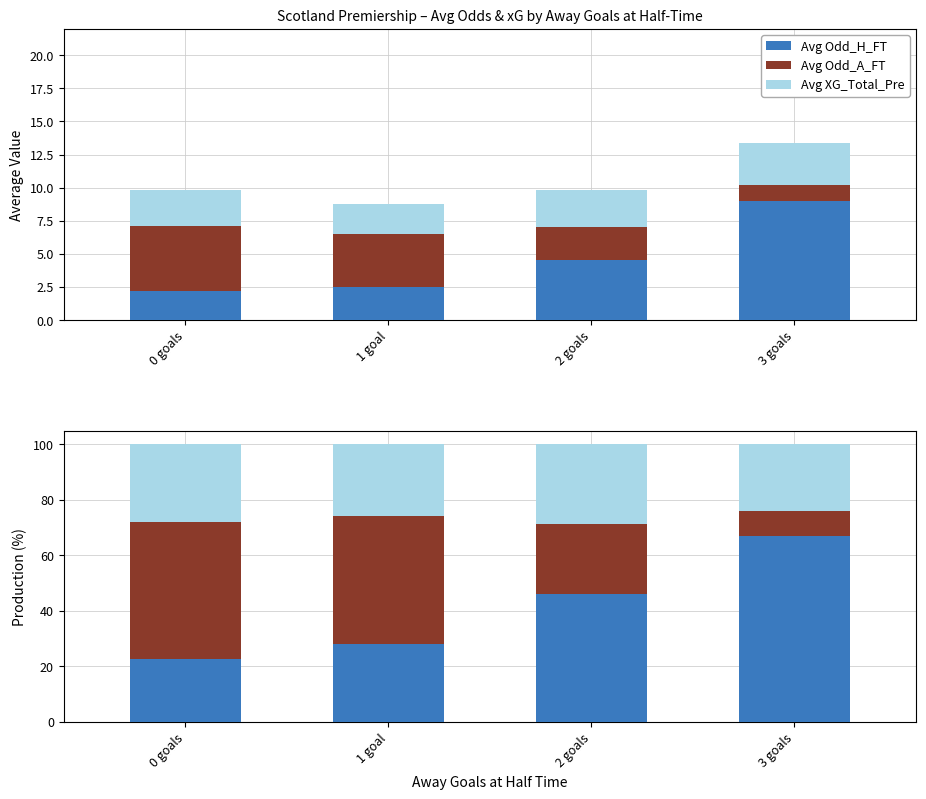

Reading left to right, transcribe all the data shown in this chart.

Avg Odd_H_FT: 22.5	28.2	45.9	67.2
Avg Odd_A_FT: 49.6	46.0	25.5	9.0
Avg XG_Total_Pre: 27.9	25.8	28.6	23.9